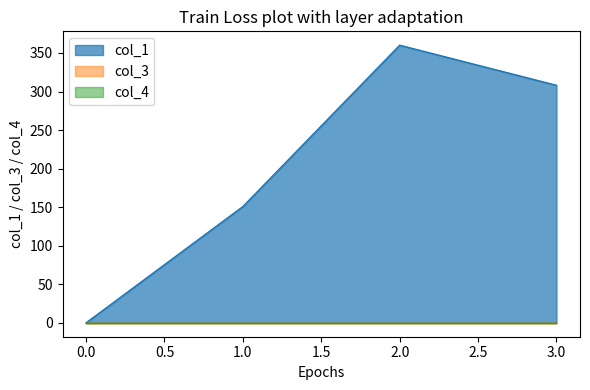

True or false: col_1 has a value of 150.8 at 1.

True